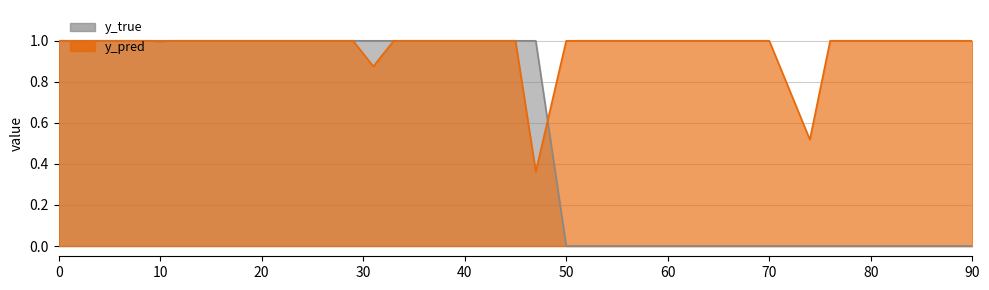

At which category does y_pred reach its first local valley?

10